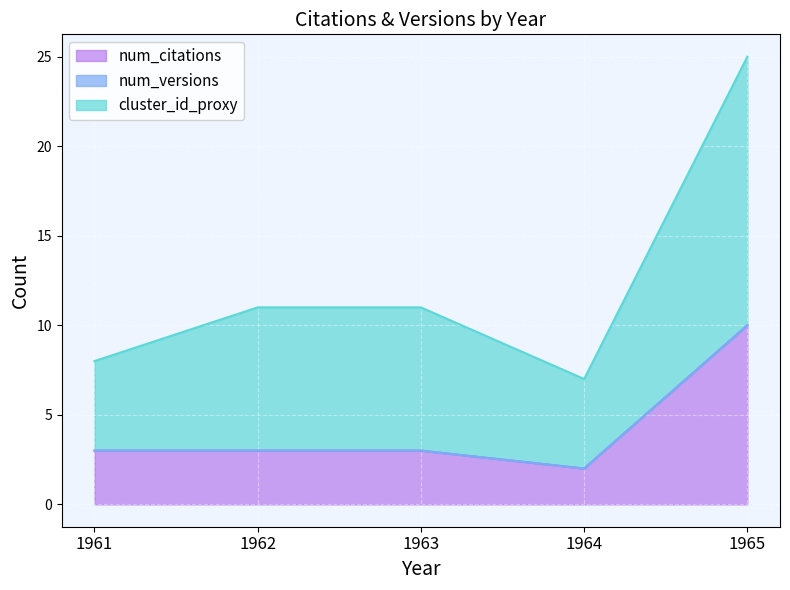

Reading left to right, list all the values displayed in this chart.

num_citations: 3	3	3	2	10
cluster_id_proxy: 8	11	11	7	25